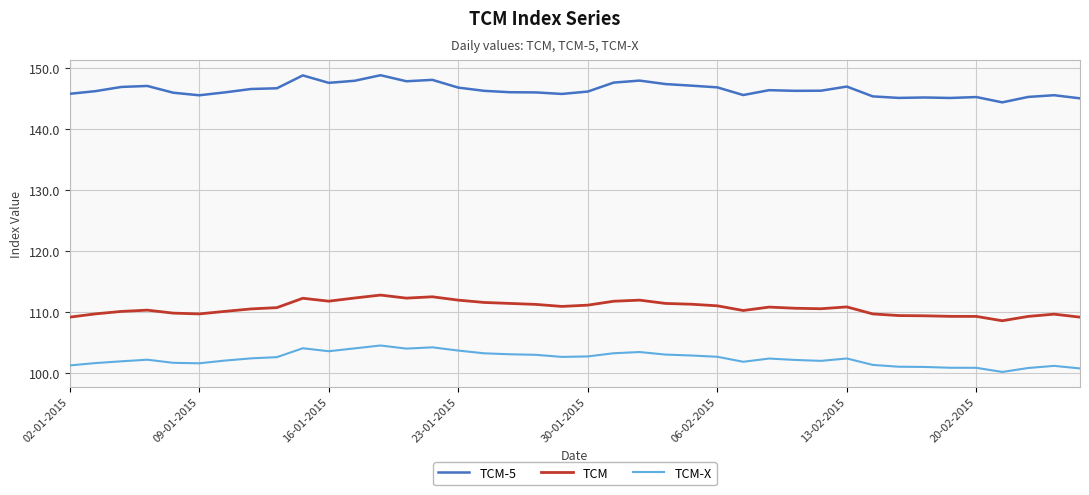

True or false: TCM and TCM-X cross at least once.

False